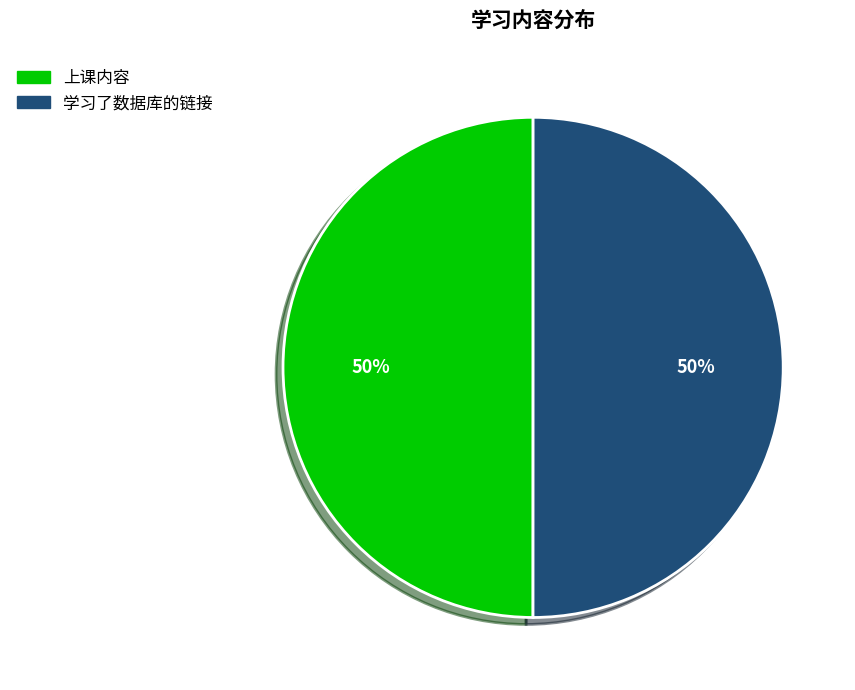

What percentage is the 上课内容 slice, to the nearest percent?

50%